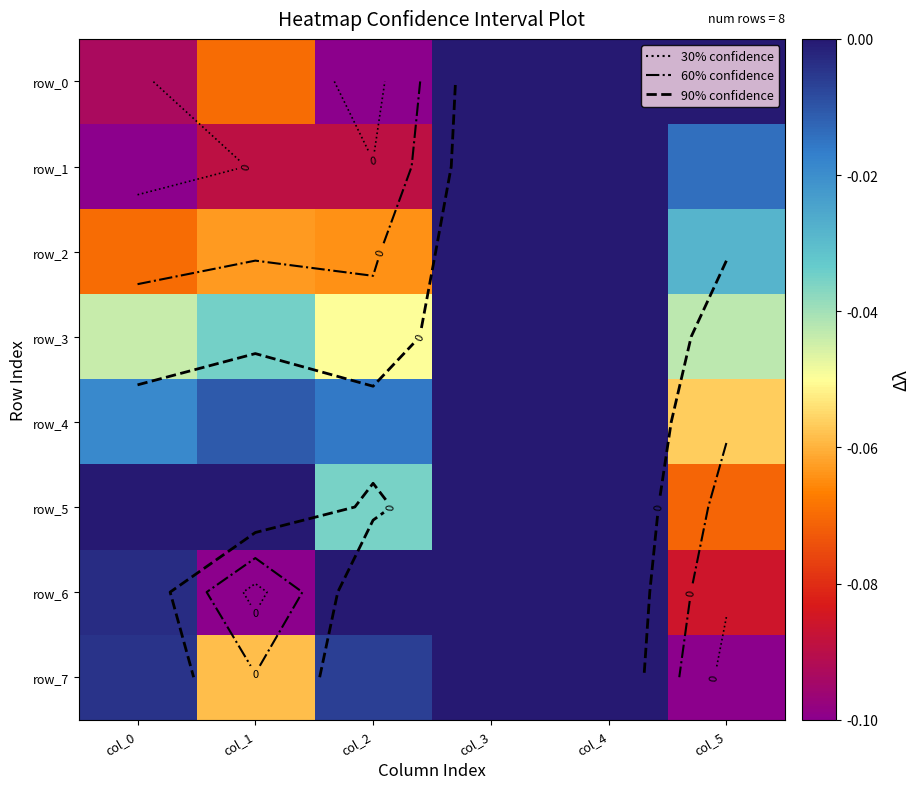

The row_0 series shows 0.0 at col_3. True or false?

True